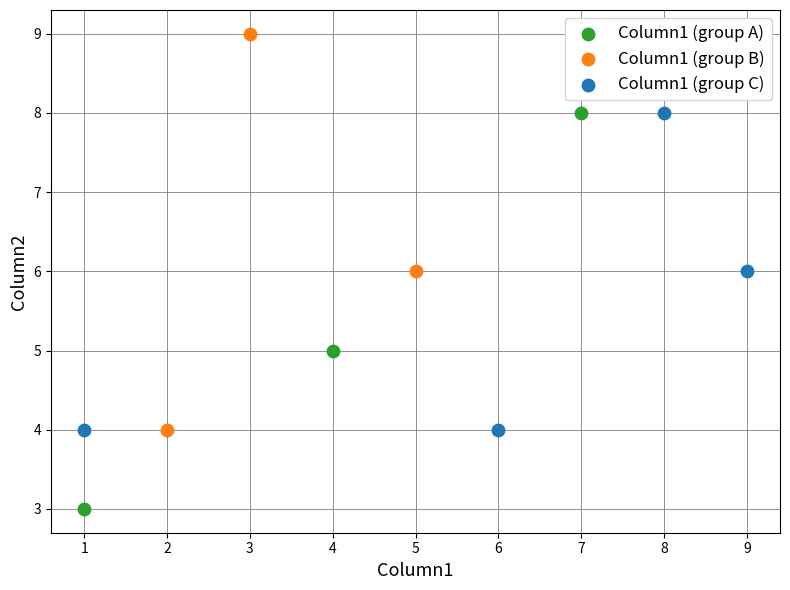

Which series contains the lowest Y value?

Column1 (group A)